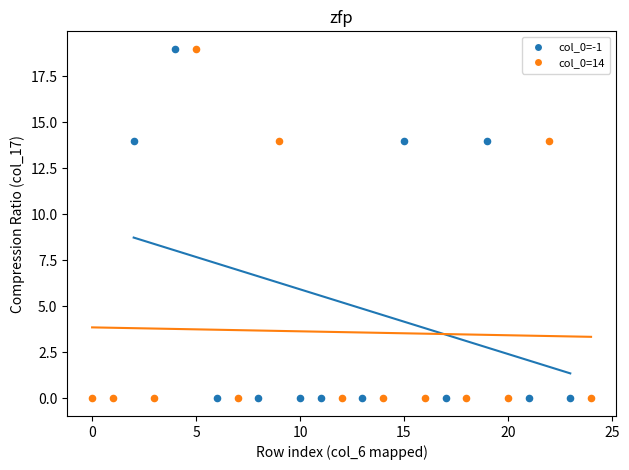

What are all the series names shown in the legend?

col_0=-1, col_0=14